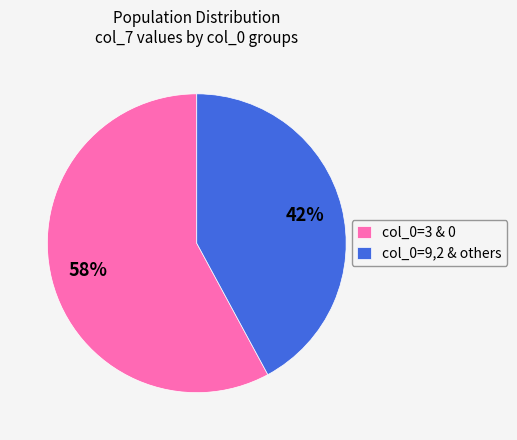

Does col_0=3 & 0 represent more than half of the total?

Yes